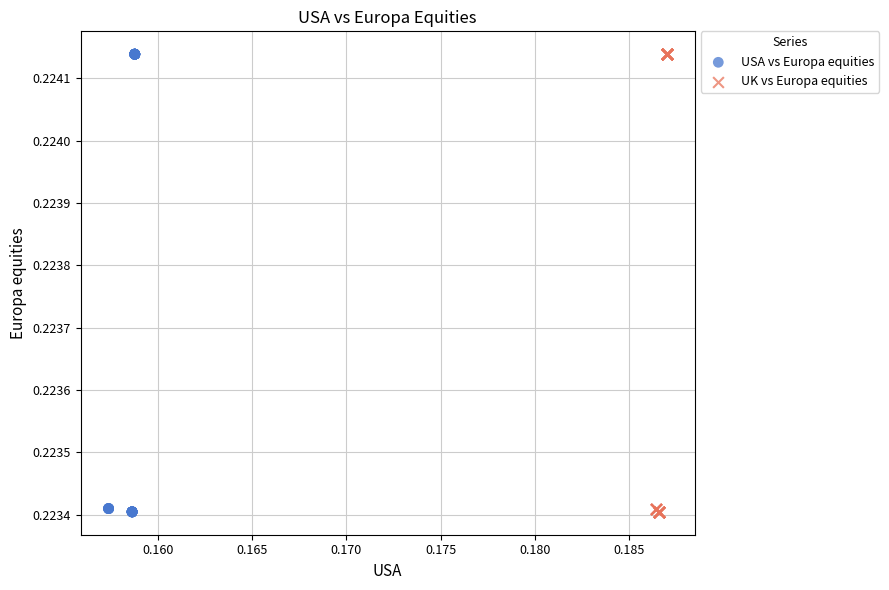

What are all the series names shown in the legend?

USA vs Europa equities, UK vs Europa equities